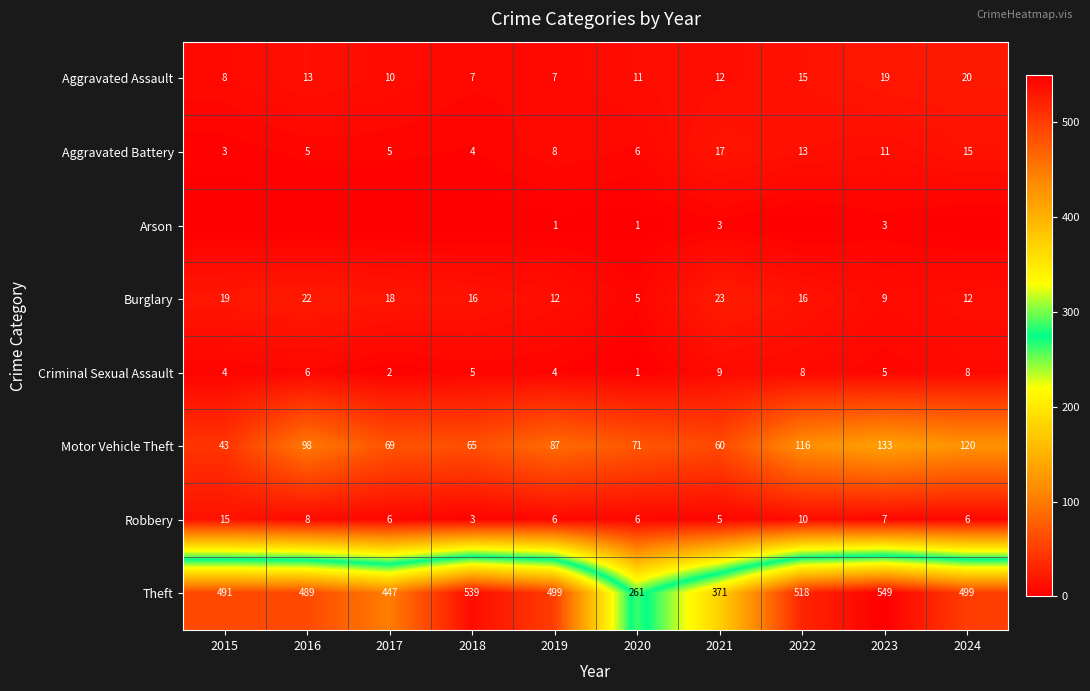

At which label does Criminal Sexual Assault first exceed 5?

2016